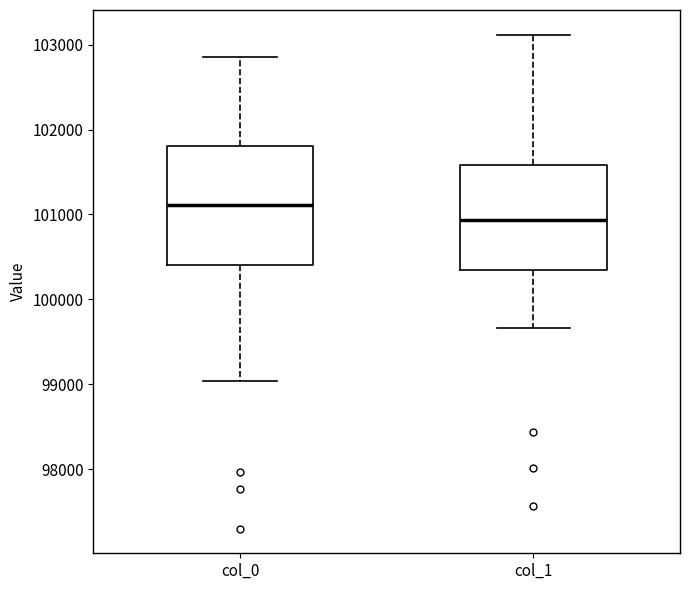

Reading left to right, read every box against the y-axis: the position of its median line, the range the box covers, and the ends of its whiskers. The values are not printed on the chart, so give them approximately, as read against the axis.

col_0: median 101100, box 100400 to 101800, whiskers 99000 to 102900
col_1: median 100900, box 100300 to 101600, whiskers 99700 to 103100